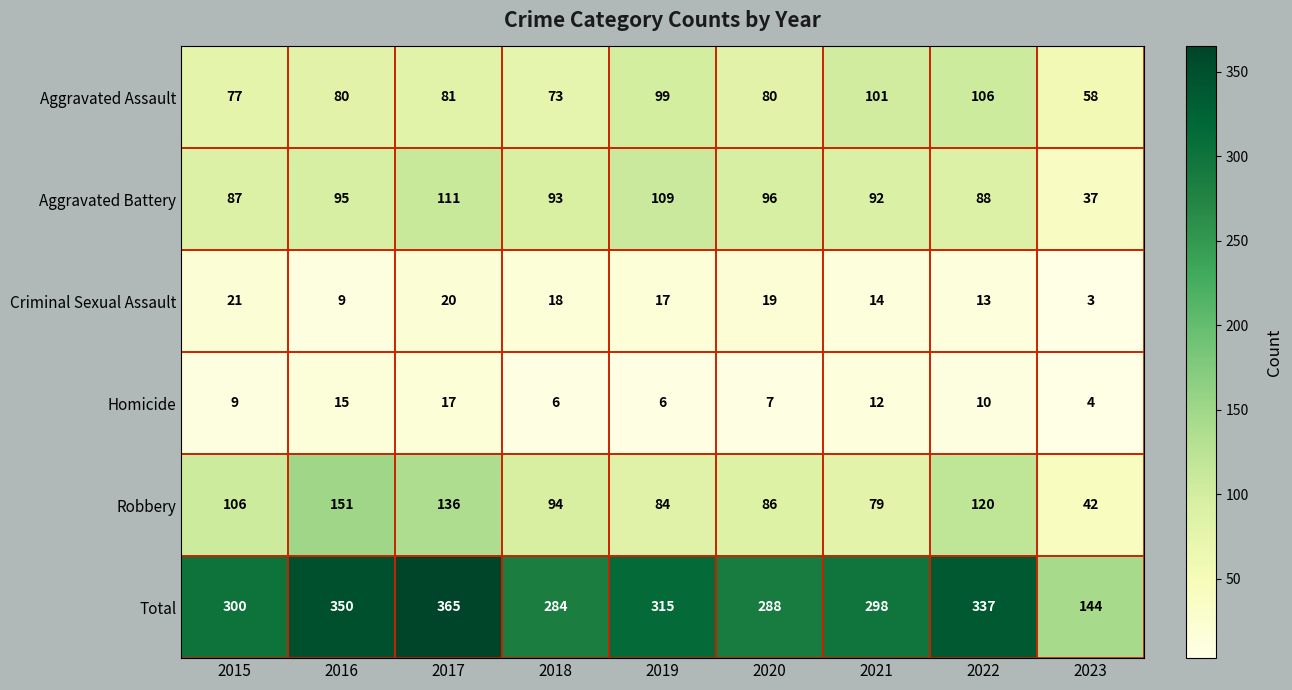

Between 2017 and 2018, which series saw the biggest shift?

Total